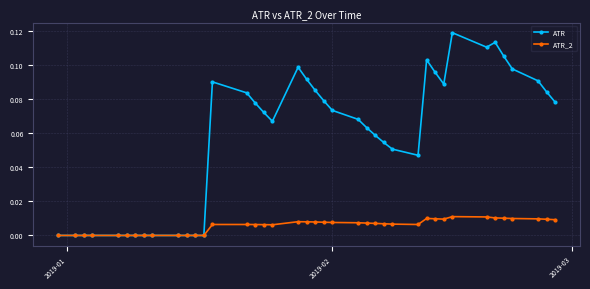

How many lines are shown in the chart?

2